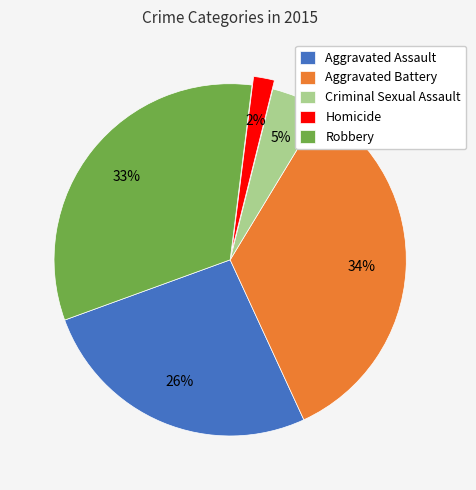

Is it true that Criminal Sexual Assault is 11% of the pie?

False